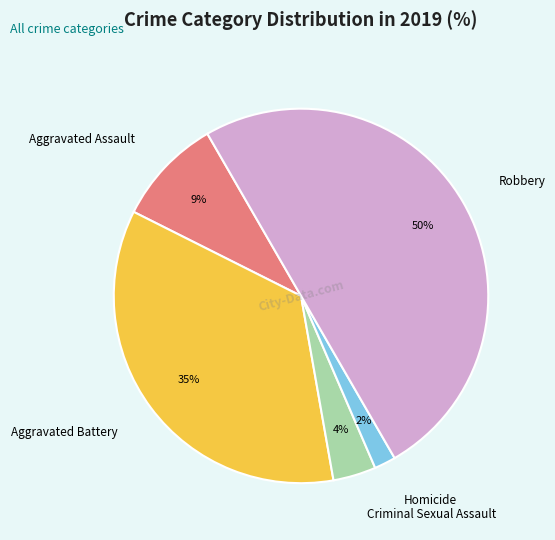

Rank the categories by value from lowest to highest.

Homicide, Criminal Sexual Assault, Aggravated Assault, Aggravated Battery, Robbery